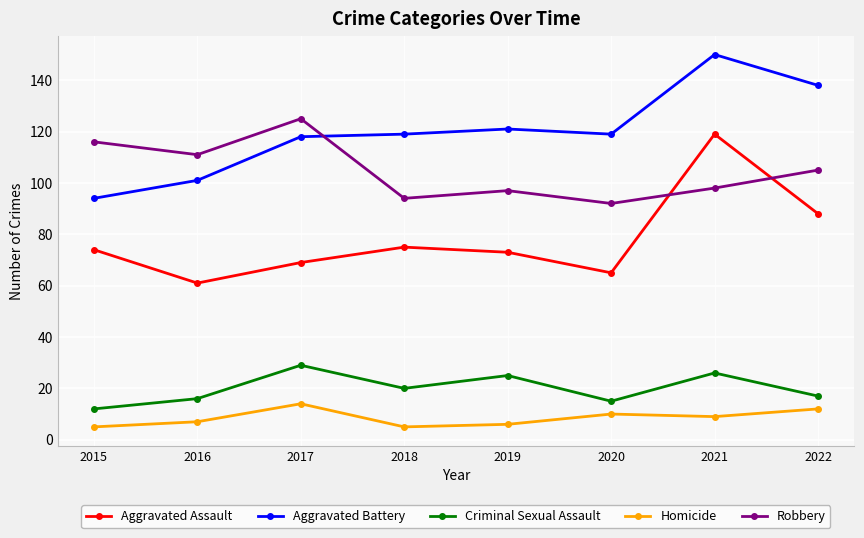

How many series are shown in this chart?

5